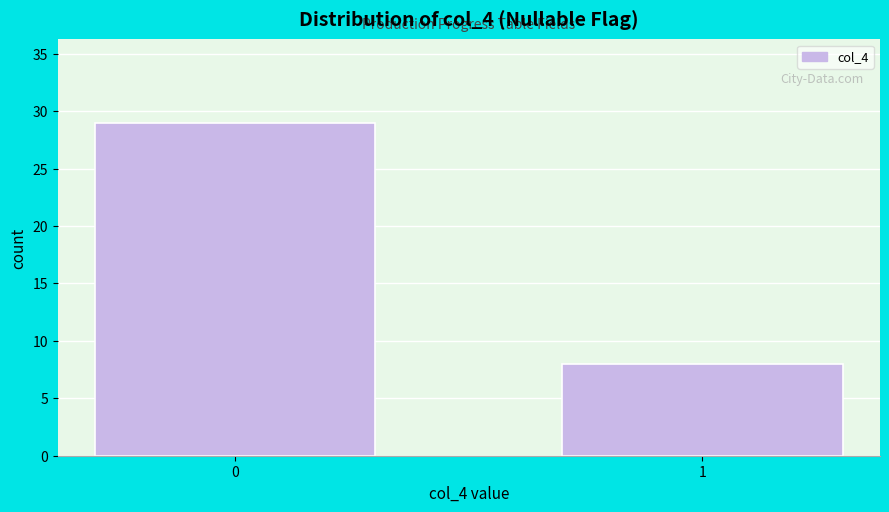

Reading right to left, list all the values displayed in this chart.

1=8	0=29